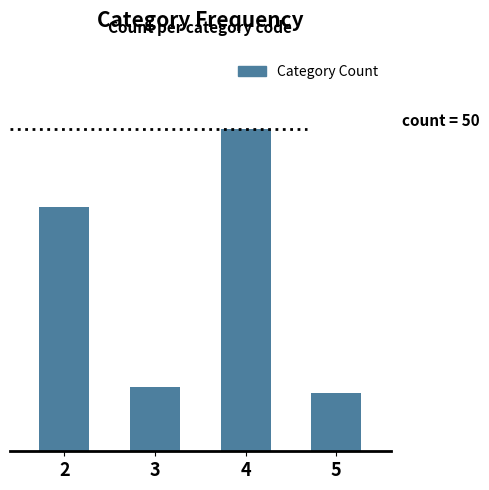

What is the maximum value shown in the chart?

50